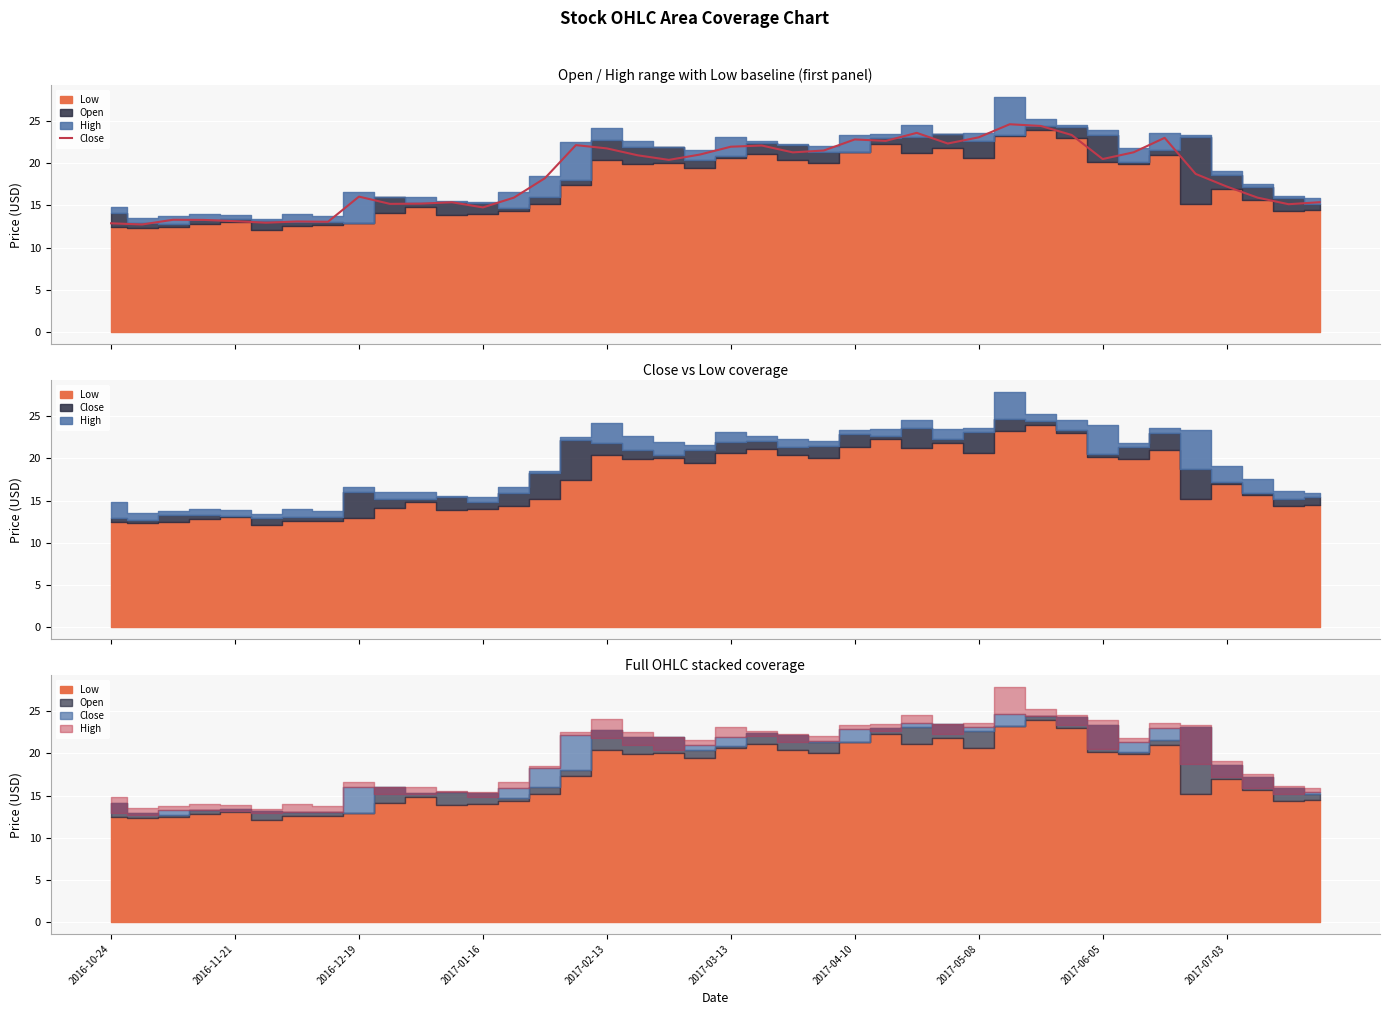

The chart shows a value of 22.8 at 2017-04-10. True or false?

True